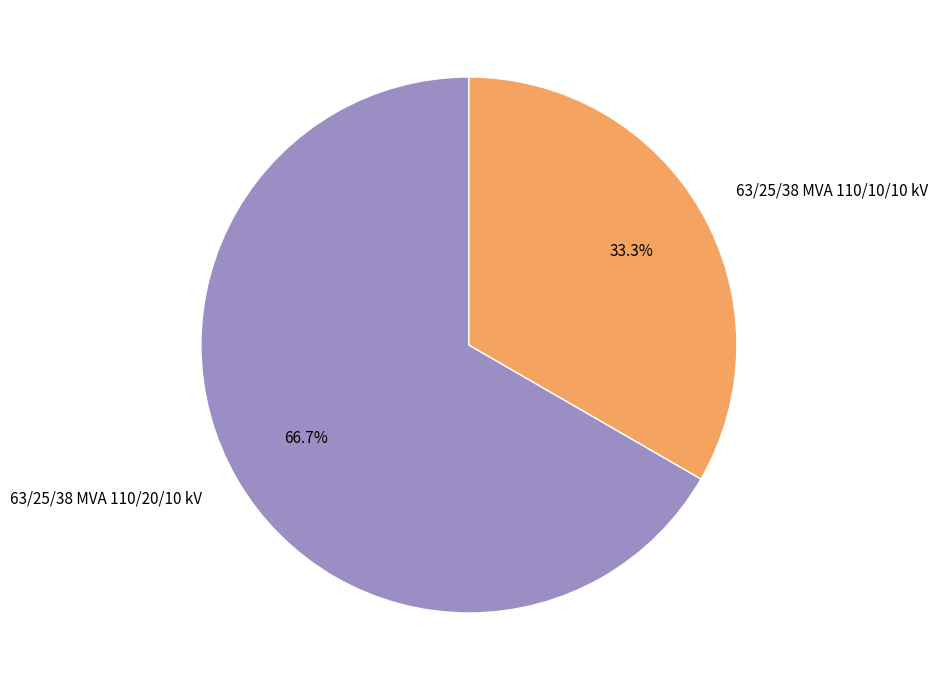

Is it true that 63/25/38 MVA 110/20/10 kV is 67% of the pie?

True